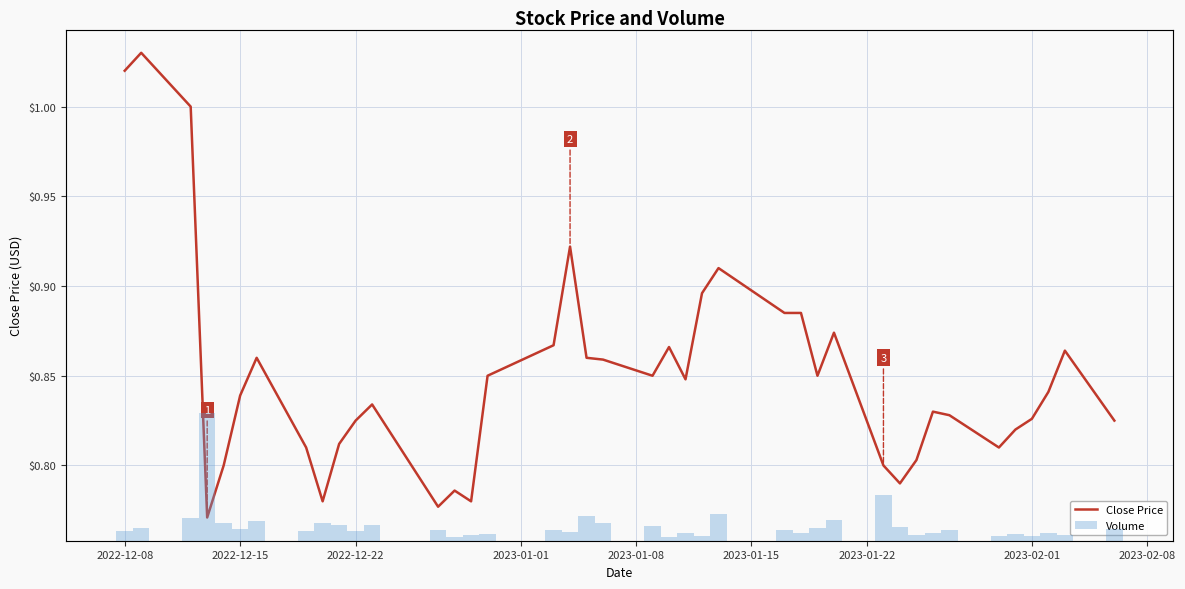

At how many categories does at least one series exceed 998783?

1